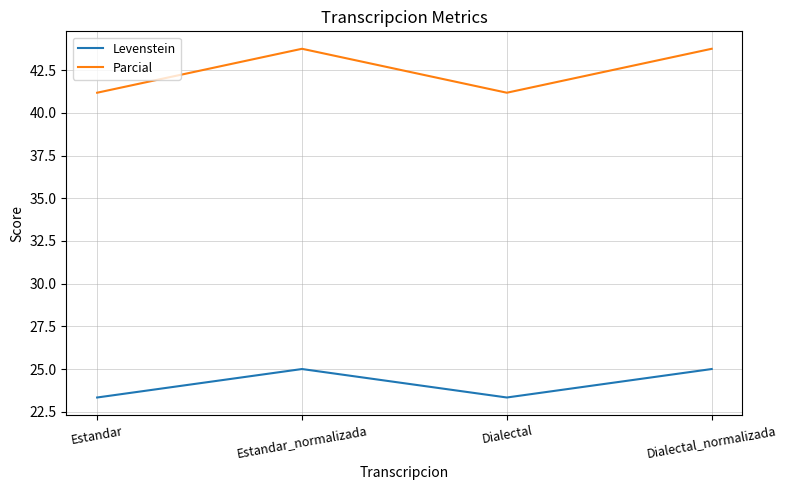

How many categories are shown in the chart?

4